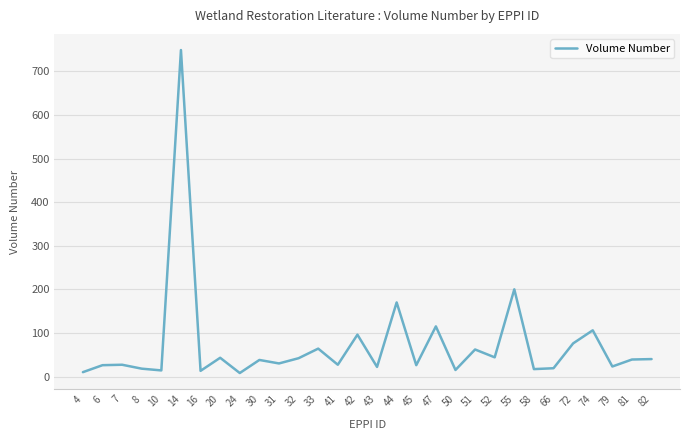

The chart shows a value of 23 at 79. True or false?

True